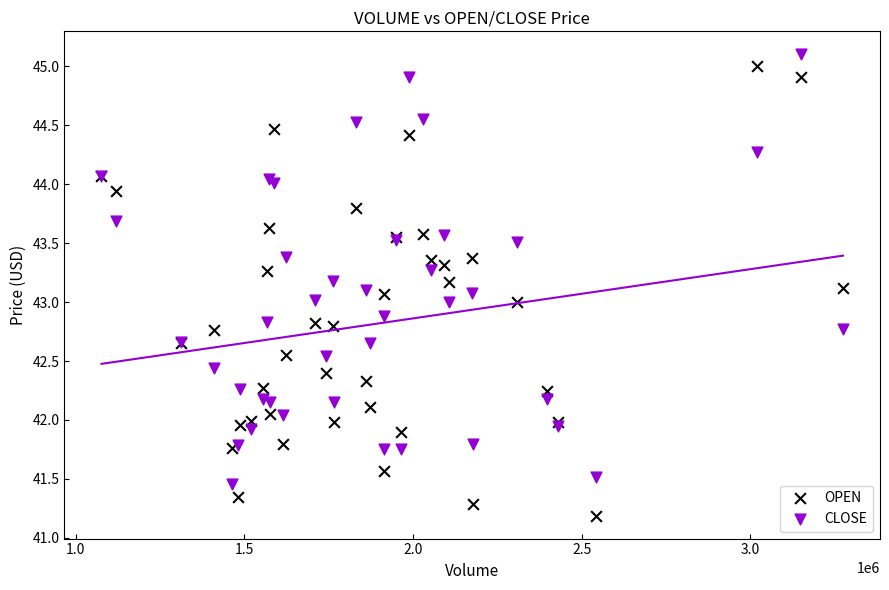

Which series has the largest Y range (max minus min)?

OPEN